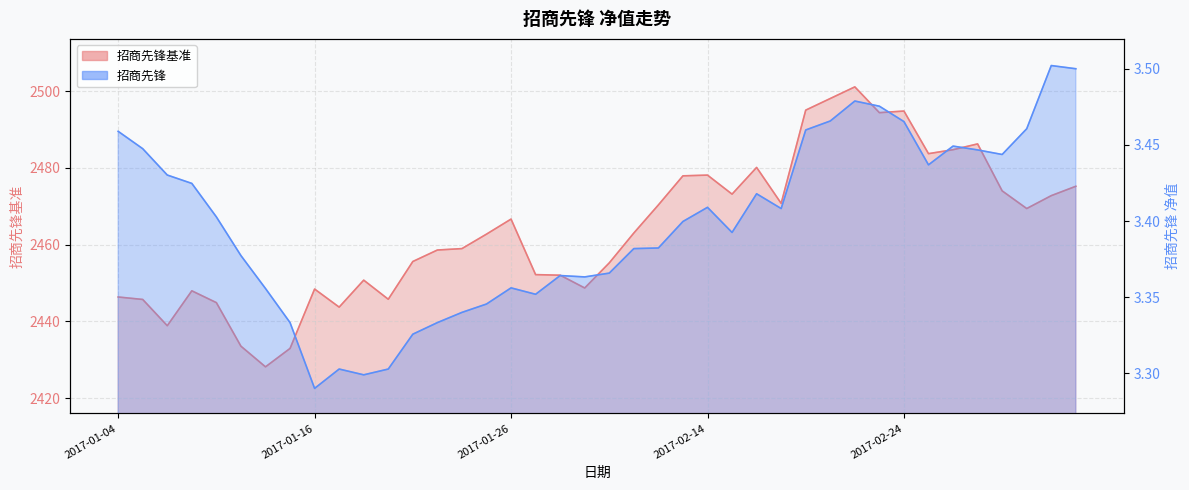

What are all the series names shown in the legend?

招商先锋基准, 招商先锋